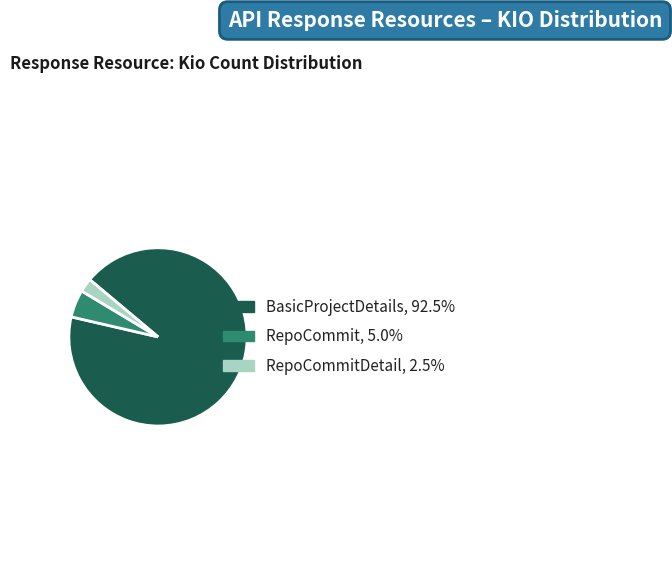

Do RepoCommitDetail, 2.5% and BasicProjectDetails, 92.5% together represent more than half of the pie?

Yes